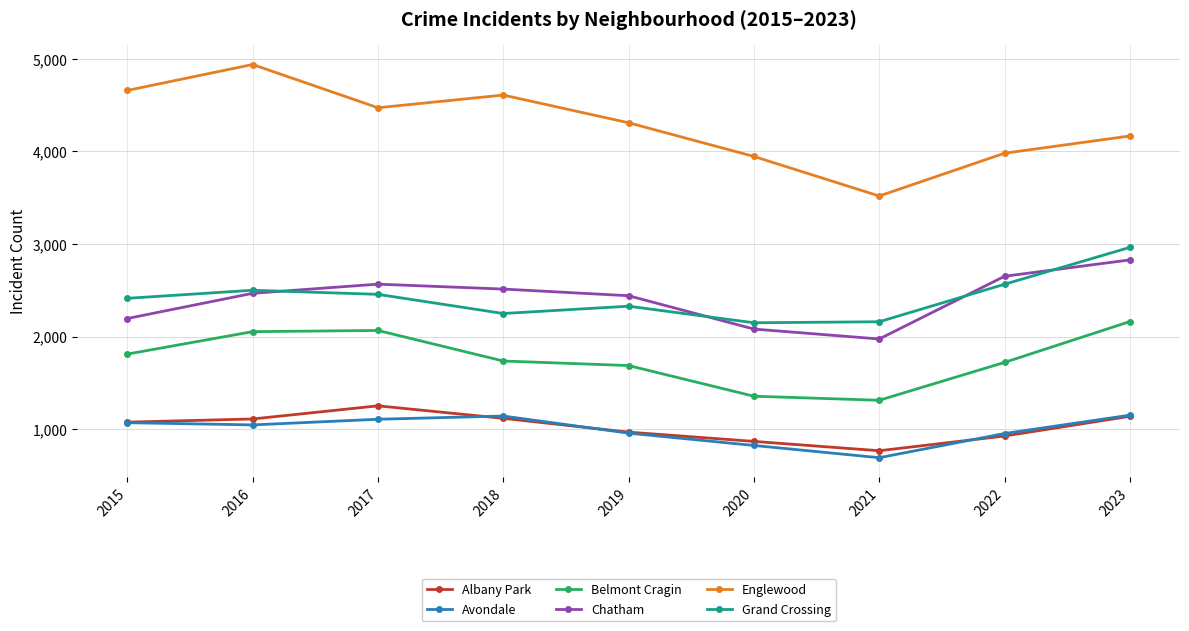

Which category has the highest value across all series?

2016